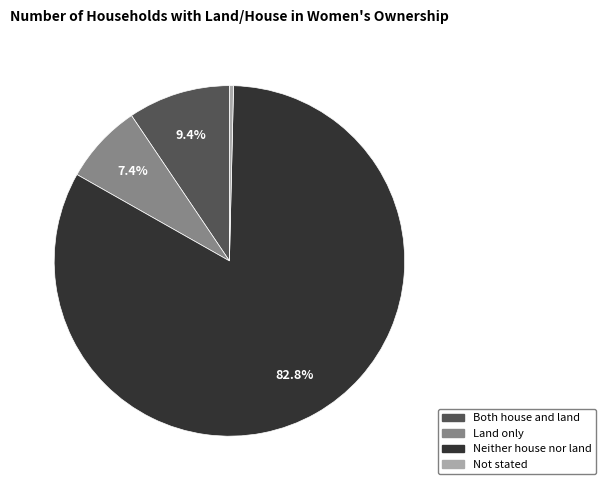

Rank the categories by value from highest to lowest.

Neither house nor land, Both house and land, Land only, Not stated